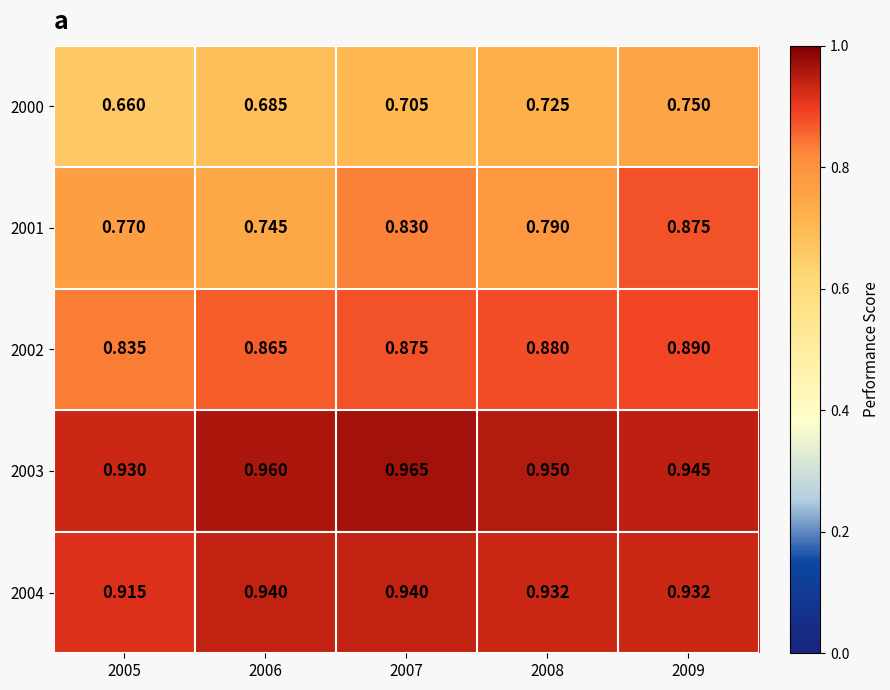

Is the value of 2002 at 2006 greater than the value of 2003 at 2008?

No